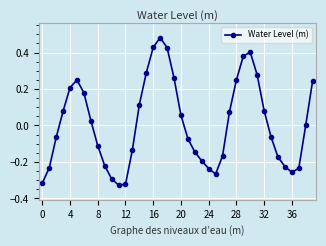

What is the difference between the maximum and minimum values?

0.8